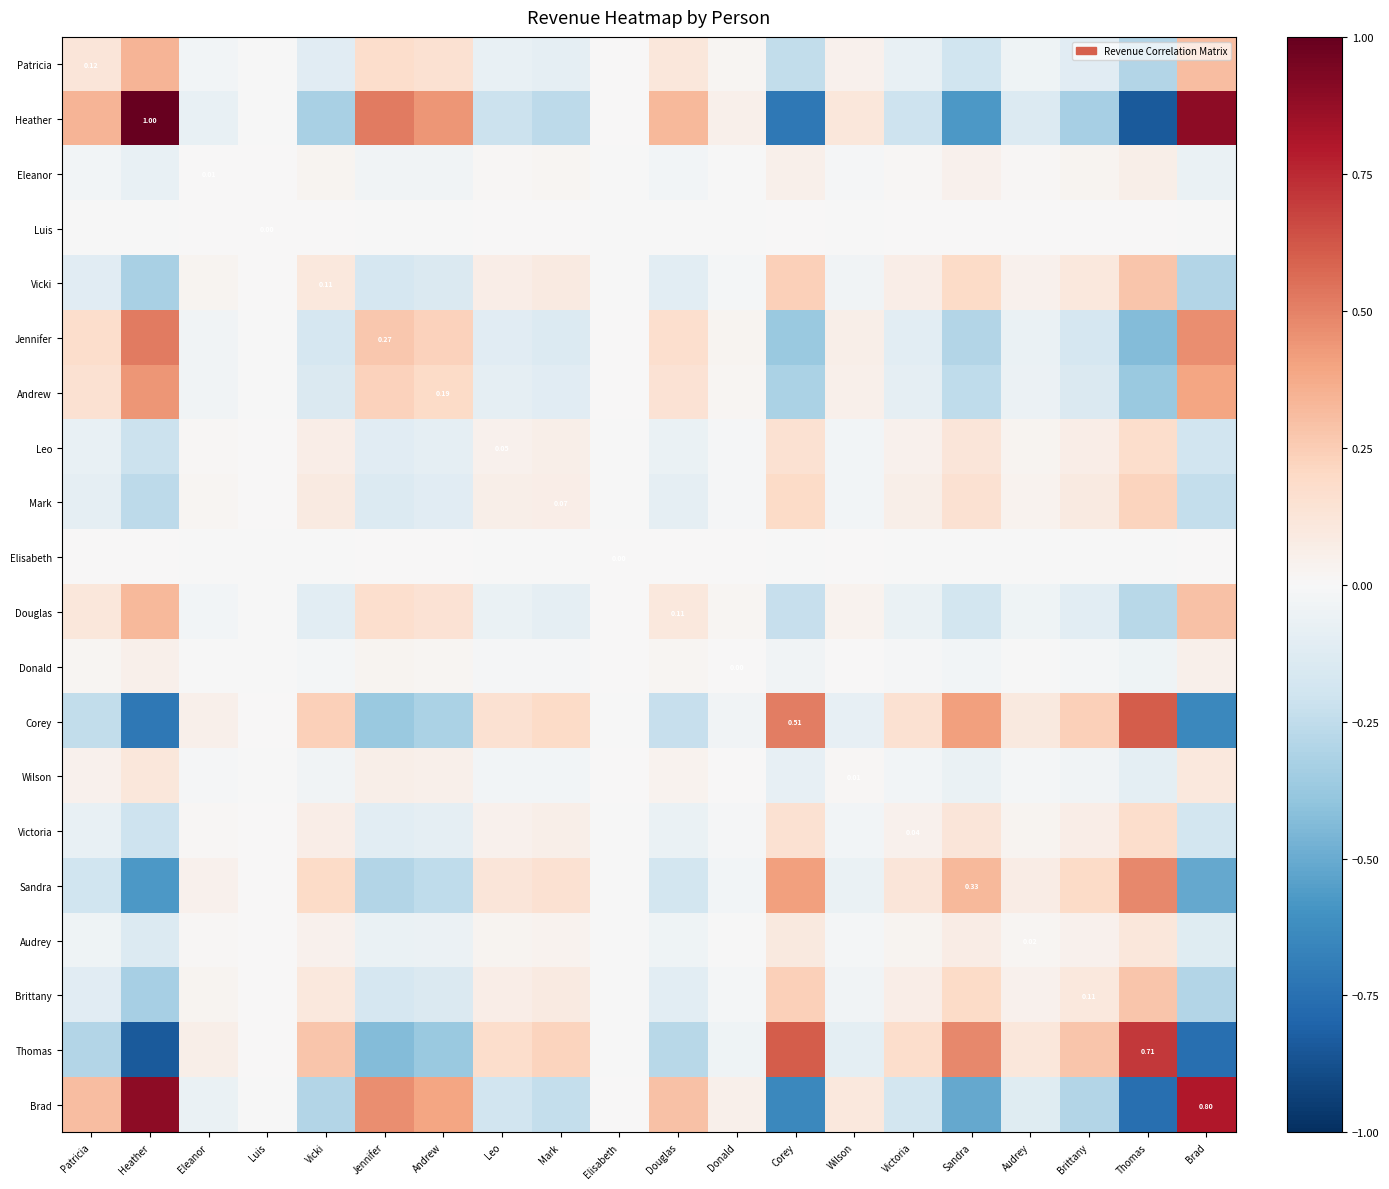

List the labels in order of Jennifer value, smallest first.

Thomas, Corey, Sandra, Brittany, Vicki, Mark, Leo, Victoria, Audrey, Eleanor, Luis, Elisabeth, Donald, Wilson, Douglas, Patricia, Andrew, Jennifer, Brad, Heather